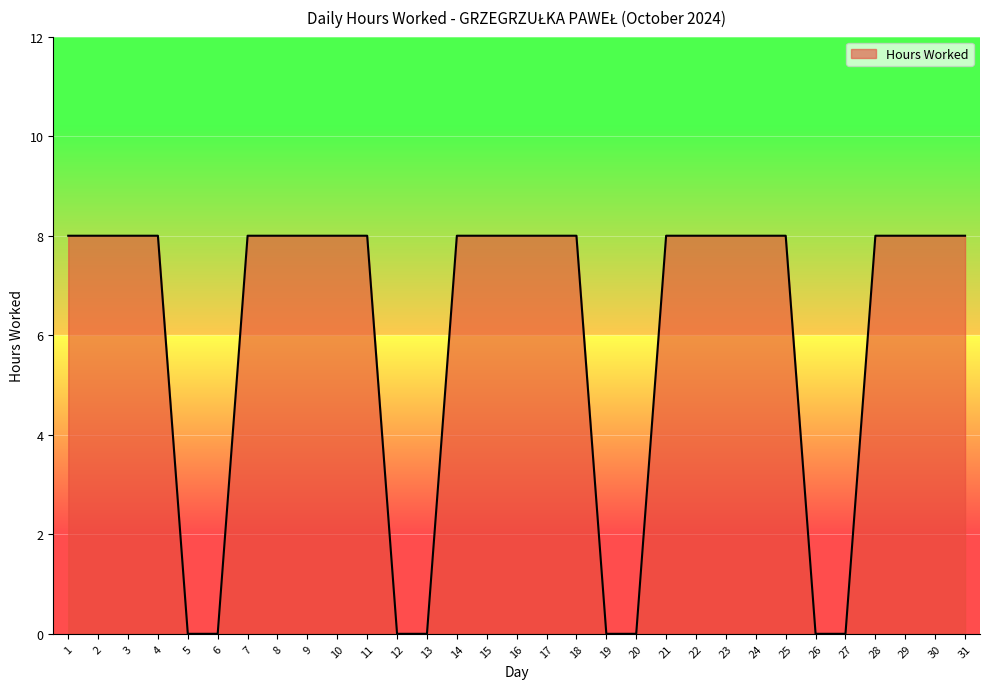

How many values are between 0 and 8?

31